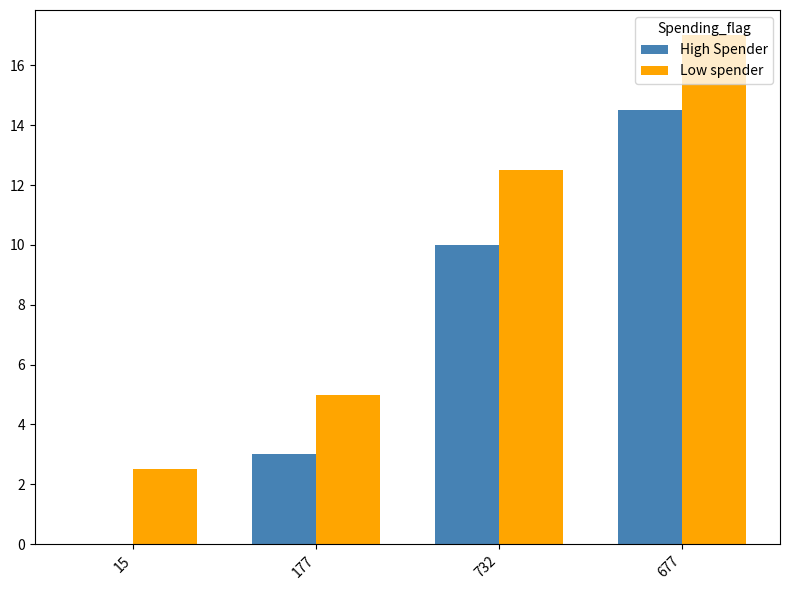

What is the sum of all Low spender values?

37.0